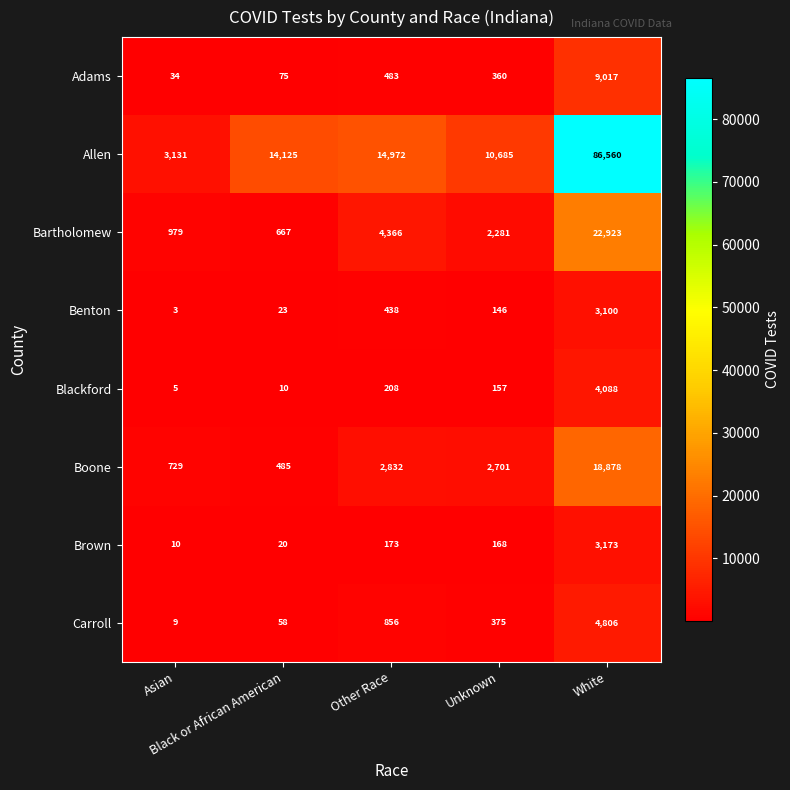

List the series in order of their peak value, lowest first.

Benton, Brown, Blackford, Carroll, Adams, Boone, Bartholomew, Allen